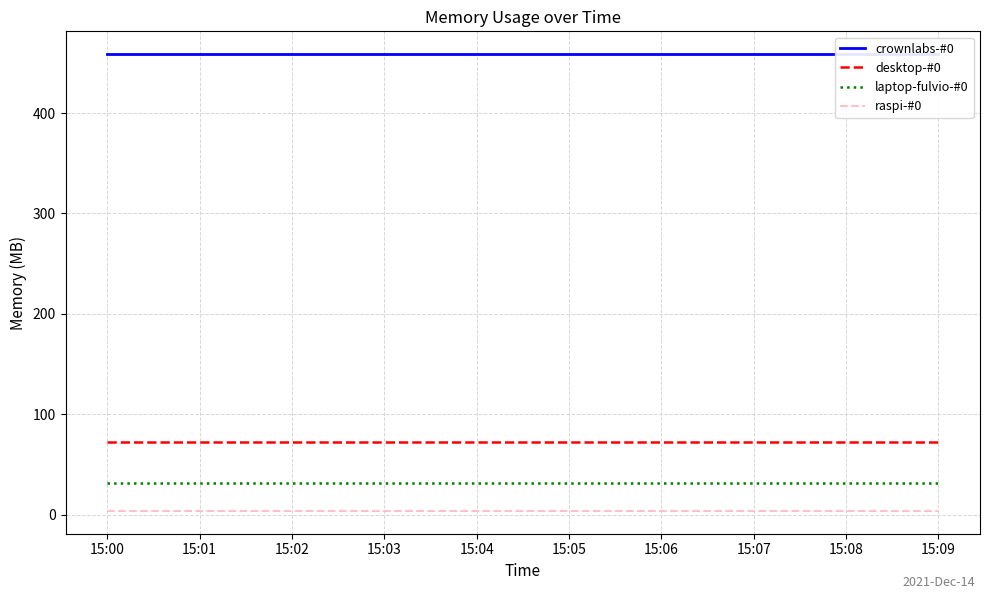

True or false: crownlabs-#0 has more than 2 points higher than both neighbors.

False